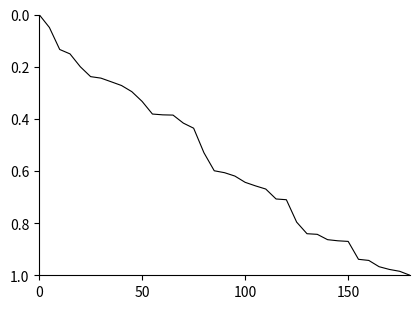

Reading left to right, extract all data points from this chart.

0.0	0.0	0.1	0.2	0.2	0.2	0.2	0.3	0.3	0.3	0.3	0.4	0.4	0.4	0.4	0.4	0.5	0.6	0.6	0.6	0.6	0.7	0.7	0.7	0.7	0.8	0.8	0.8	0.9	0.9	0.9	0.9	0.9	1.0	1.0	1.0	1.0